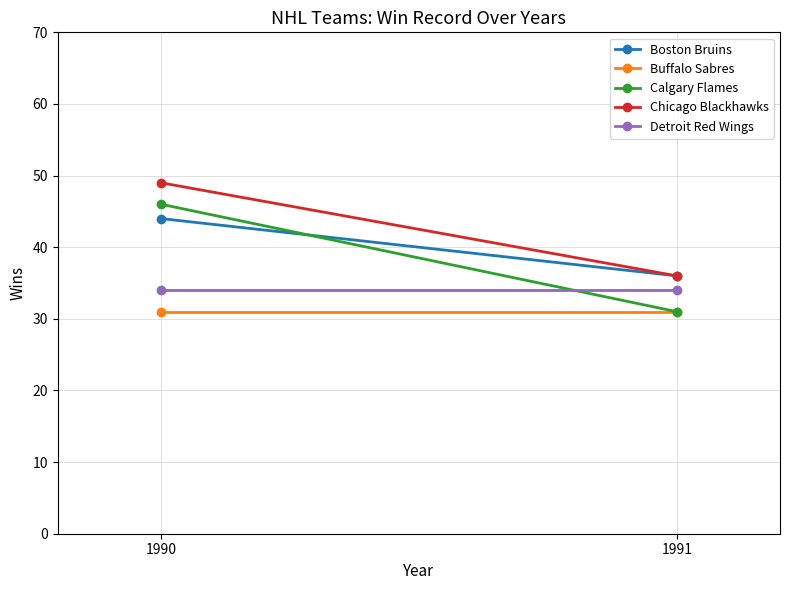

Where is Detroit Red Wings nearest to the value 34?

1990